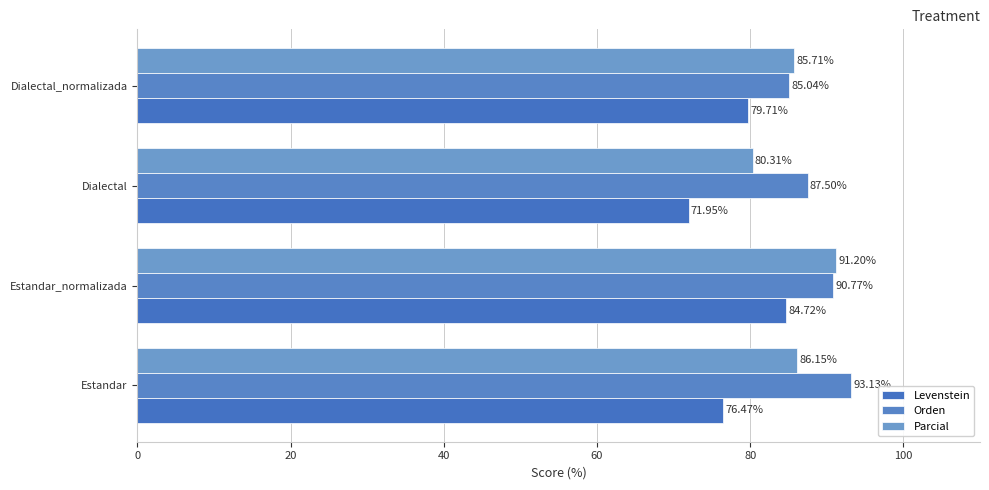

What is the value of the Parcial bar at the 1st from the left?

86.2